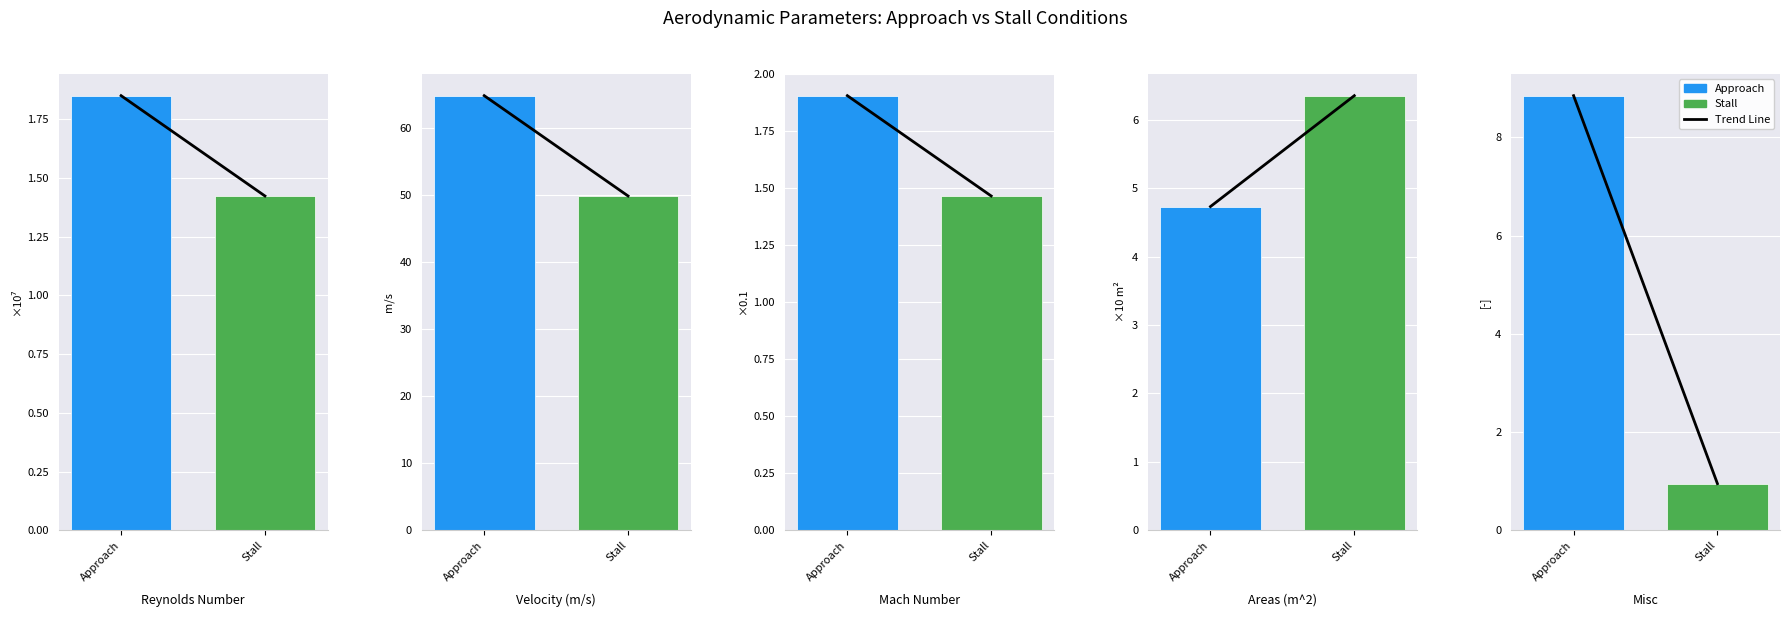

What is the sum of the values at Approach and Stall?

9.8